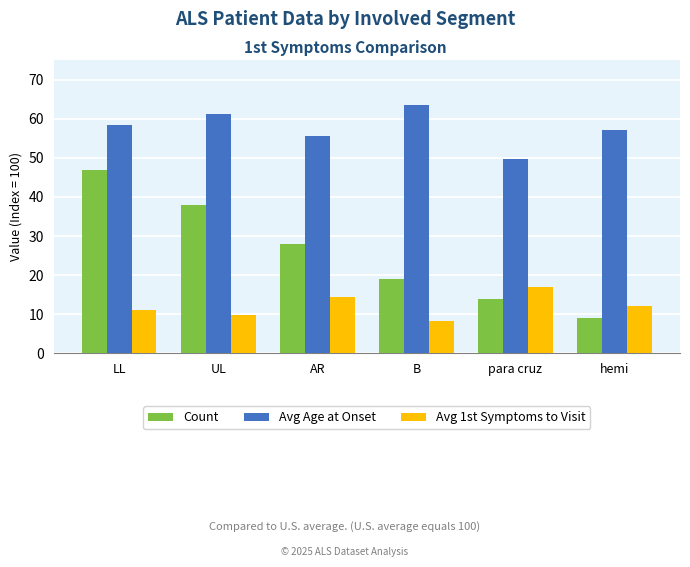

What is the minimum value shown in the chart?

8.3